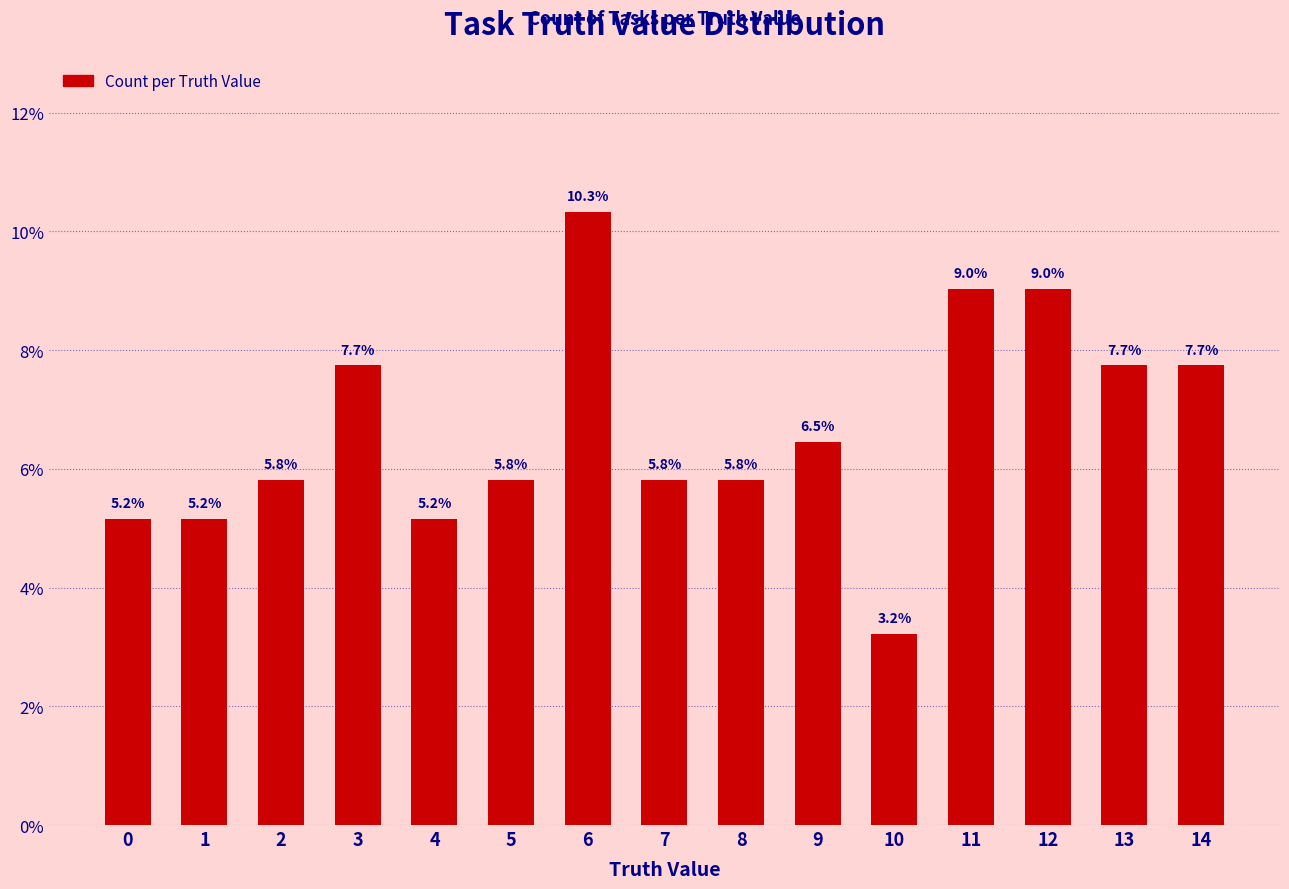

Read the value at 10.

3.2